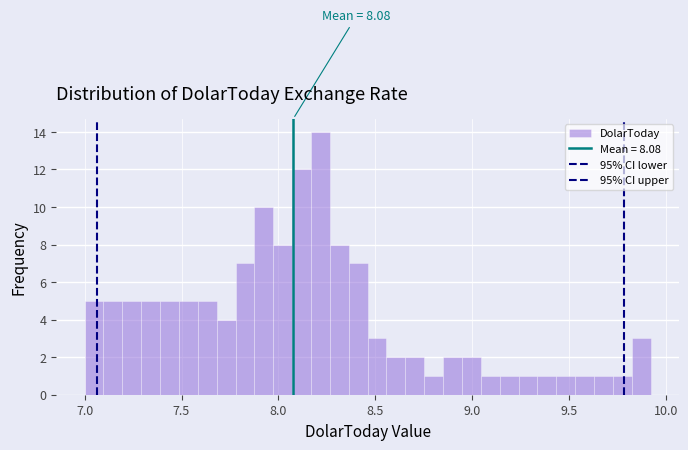

Around what value on the x-axis is the tallest bar? Give the approximate position of its centre, as read against the axis.

8.20